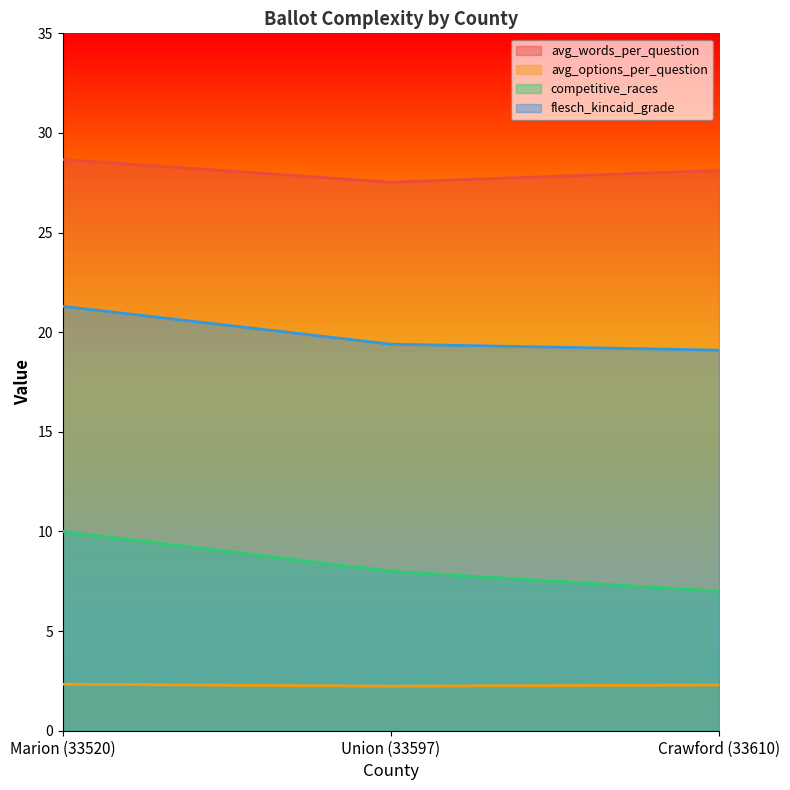

What is the difference between the maximum and minimum values in the competitive_races series?

3.0